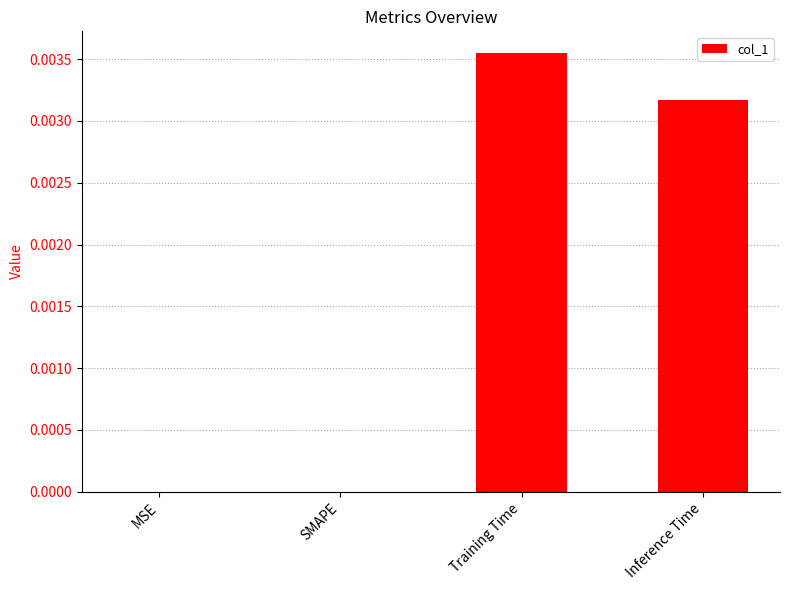

The chart shows a value of 0.0 at Training Time. True or false?

True